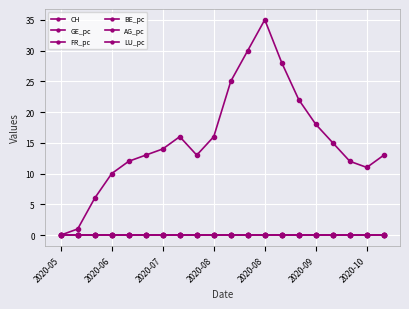

How many AG_pc values are between 0 and 1?

20